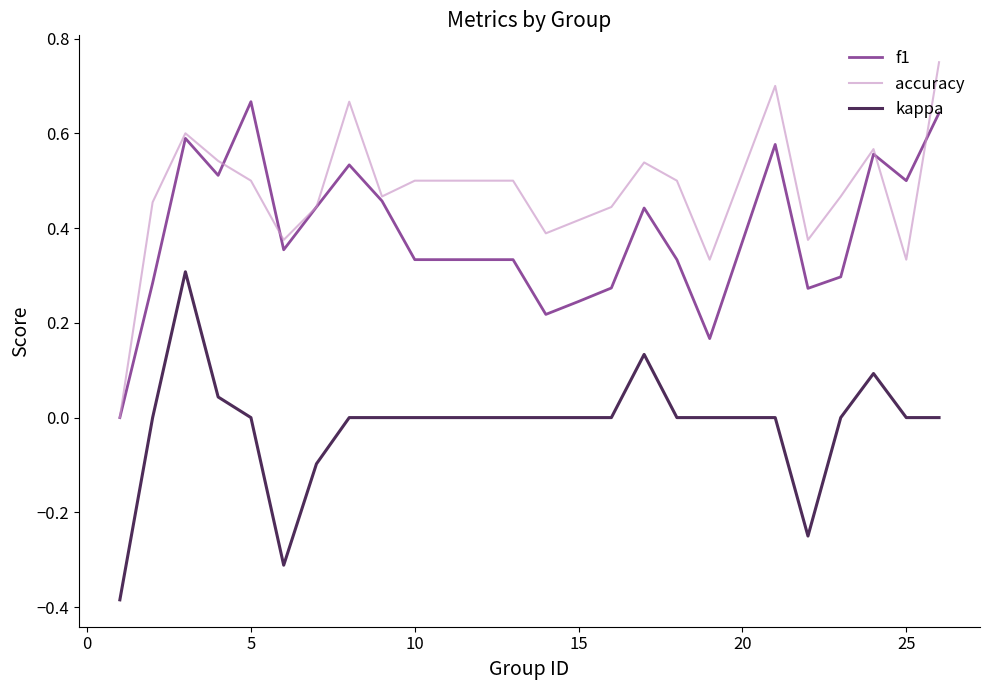

Which series has the widest spread of values?

accuracy